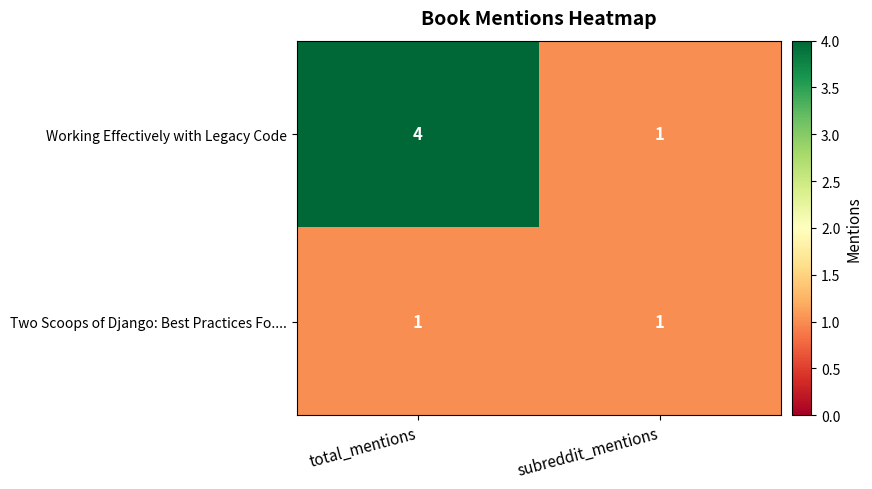

Which series changed the most between total_mentions and subreddit_mentions?

Working Effectively with Legacy Code